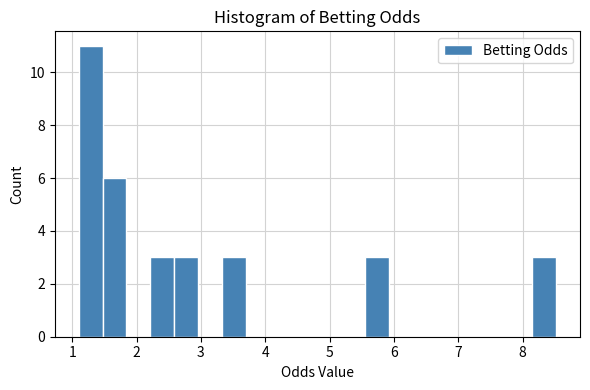

Around what value on the x-axis is the tallest bar? Give the approximate position of its centre, as read against the axis.

1.3